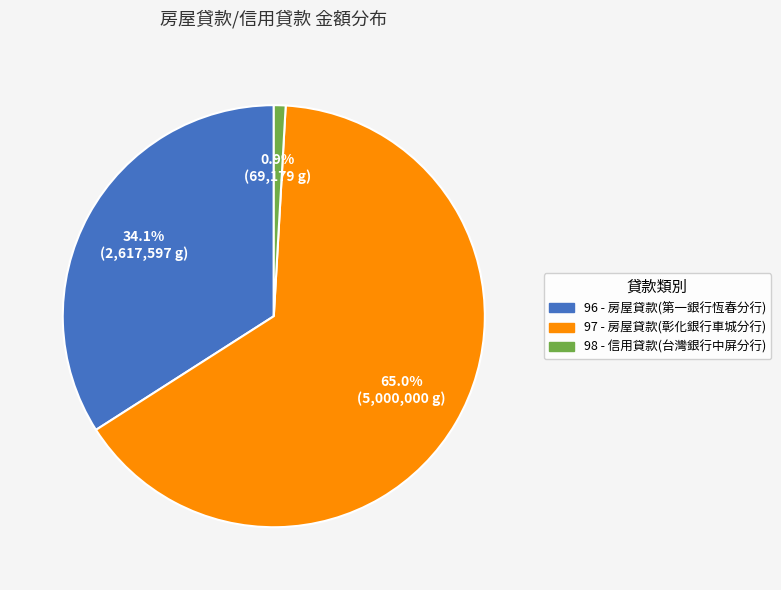

What percentage is NOT represented by 97?

35.0%